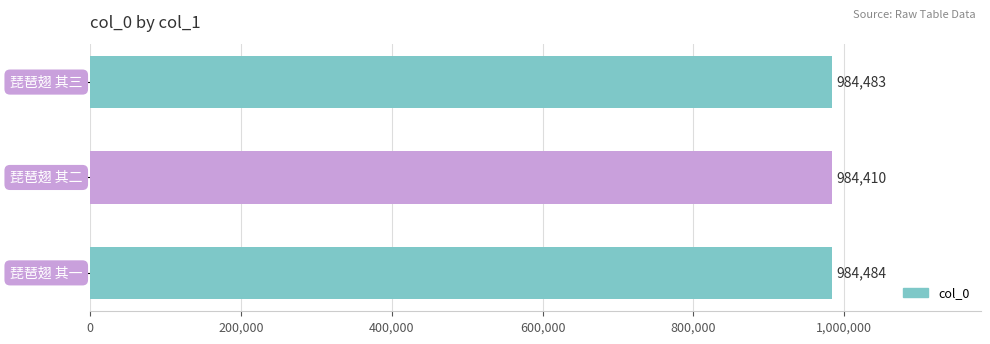

What is the difference between the maximum and minimum values?

74